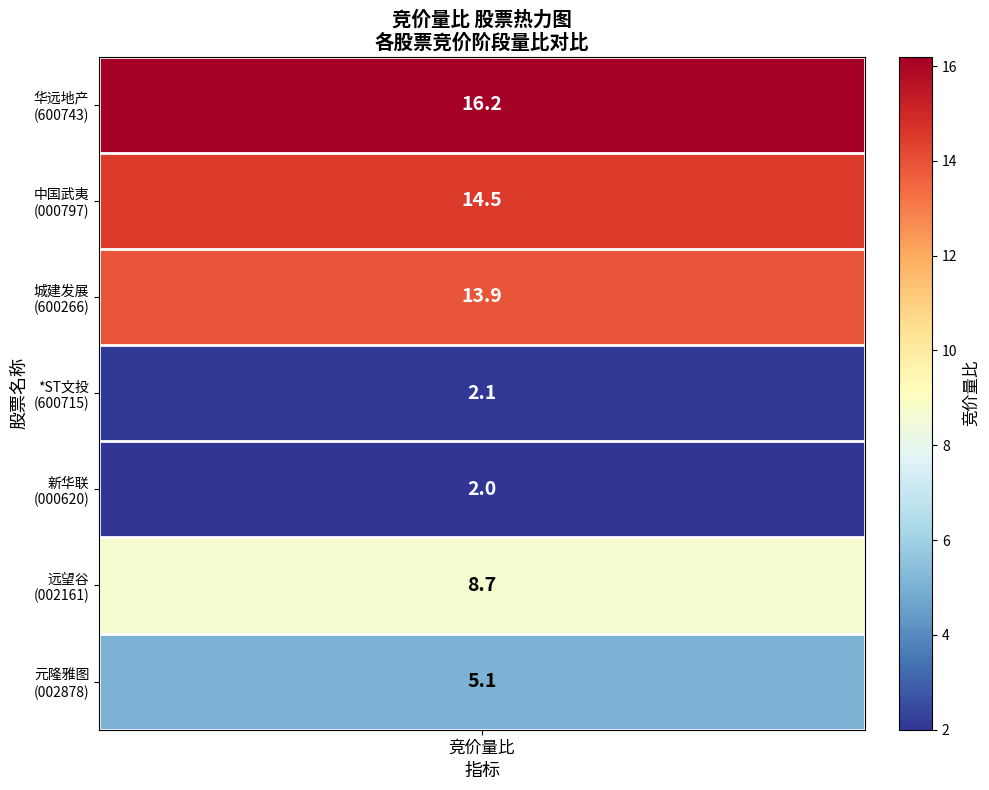

The value at 0 is 8.1. True or false?

False